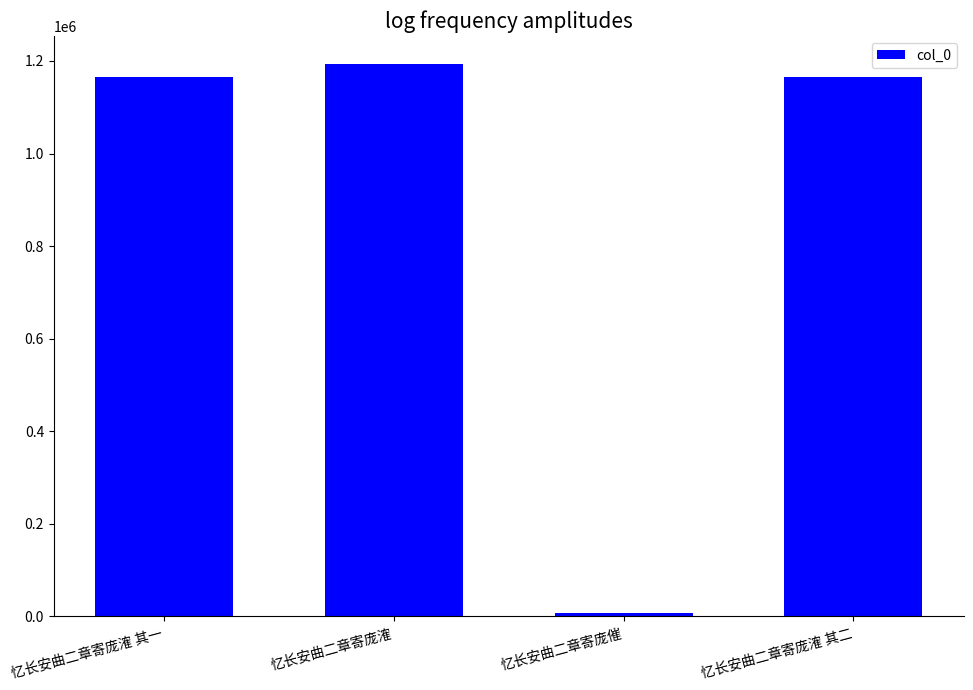

What is the smallest value displayed?

6528